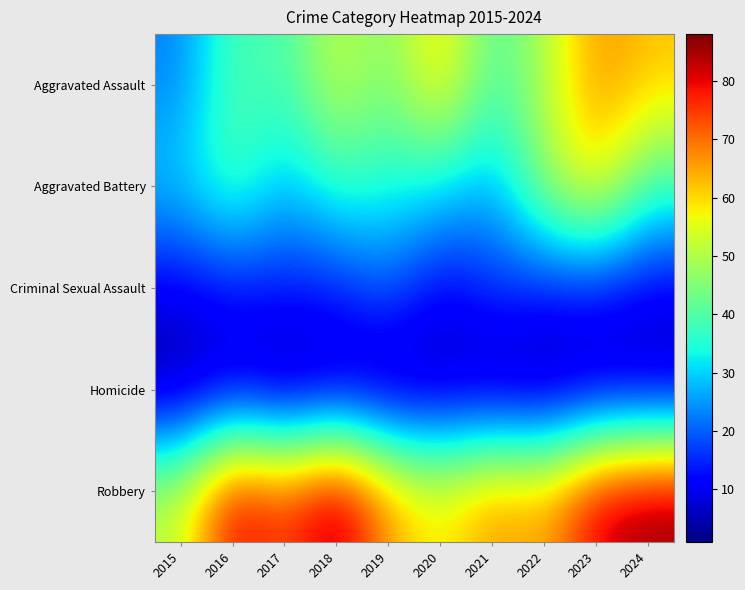

Rank the series by their maximum value, from lowest to highest.

Homicide, Criminal Sexual Assault, Aggravated Battery, Aggravated Assault, Robbery